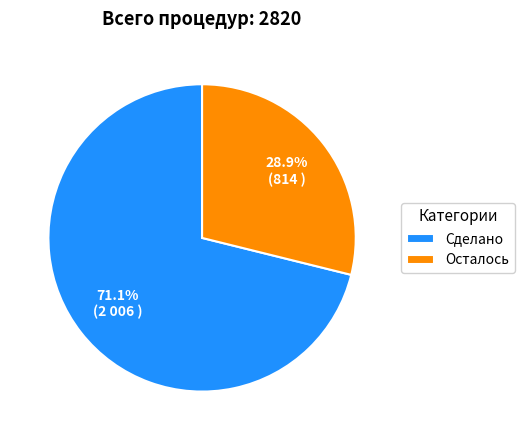

Is Осталось the majority of the pie?

No